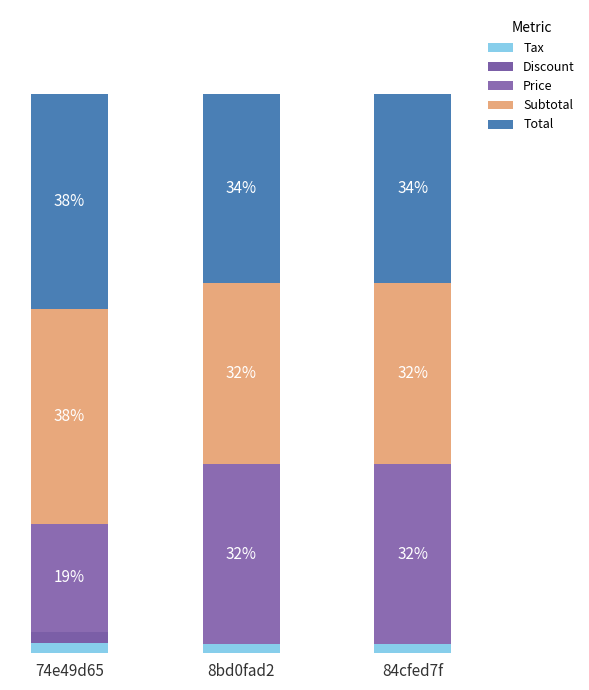

What position from the right is 84cfed7f?

1